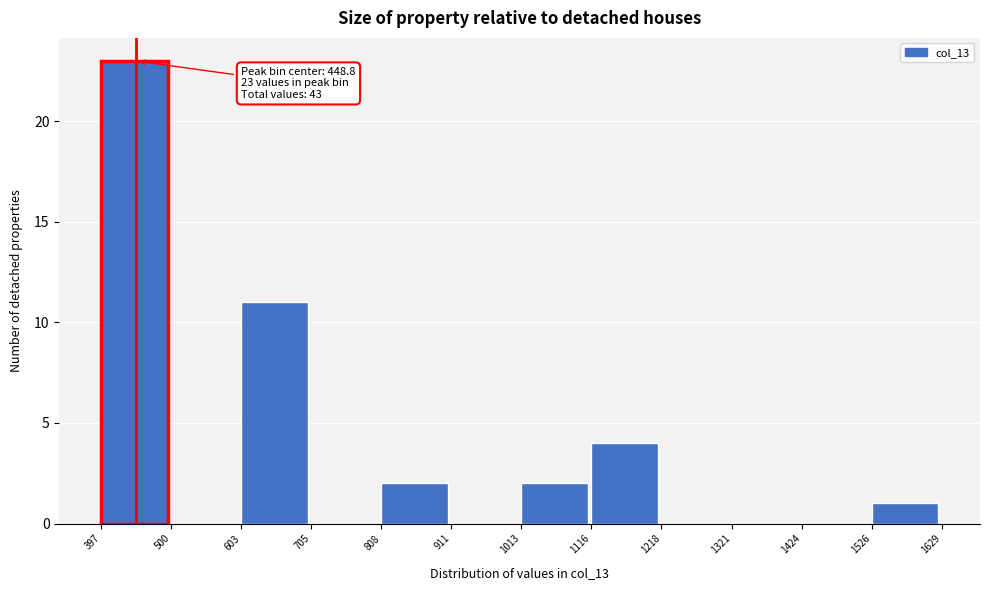

Over which range of the x-axis is the bar tallest?

397 to 500